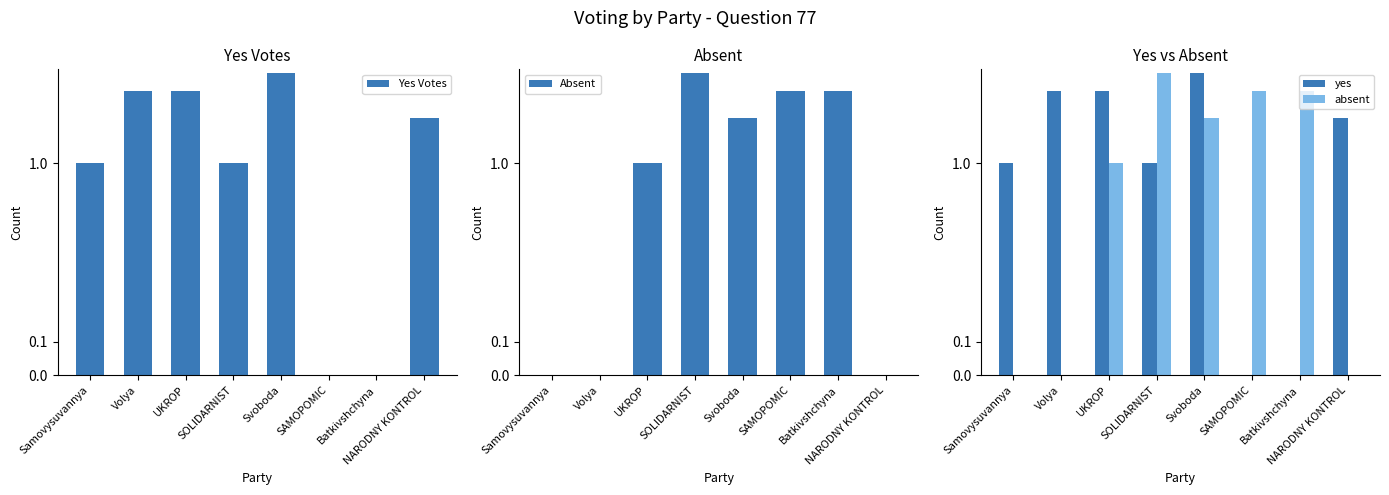

List the labels in order of Yes Votes value, smallest first.

SAMOPOMIC, Batkivshchyna, Samovysuvannya, SOLIDARNIST, NARODNY KONTROL, Volya, UKROP, Svoboda